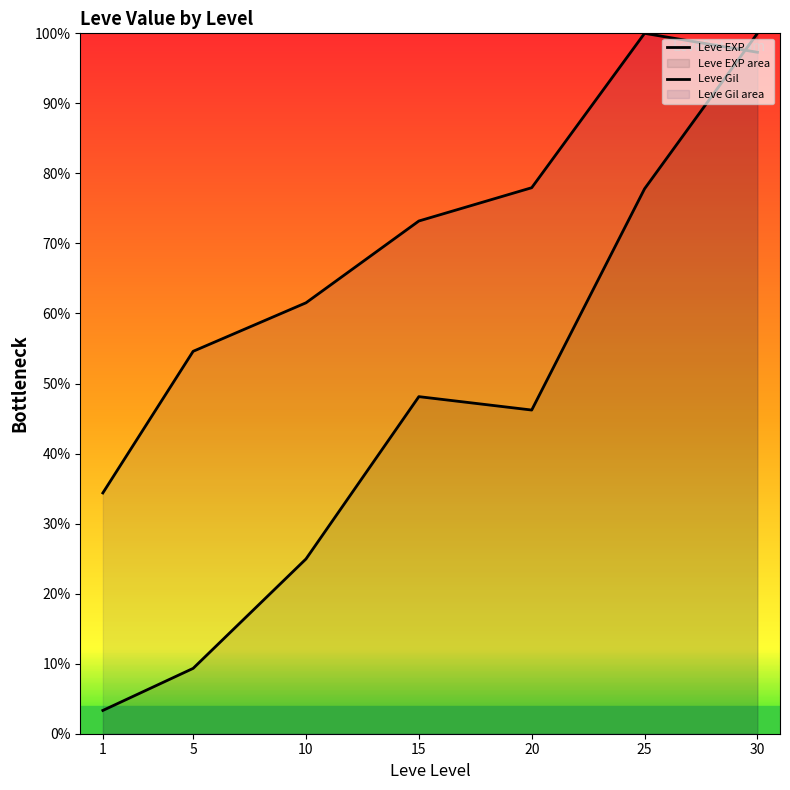

List the series in order of their peak value, lowest first.

Leve EXP, Leve Gil